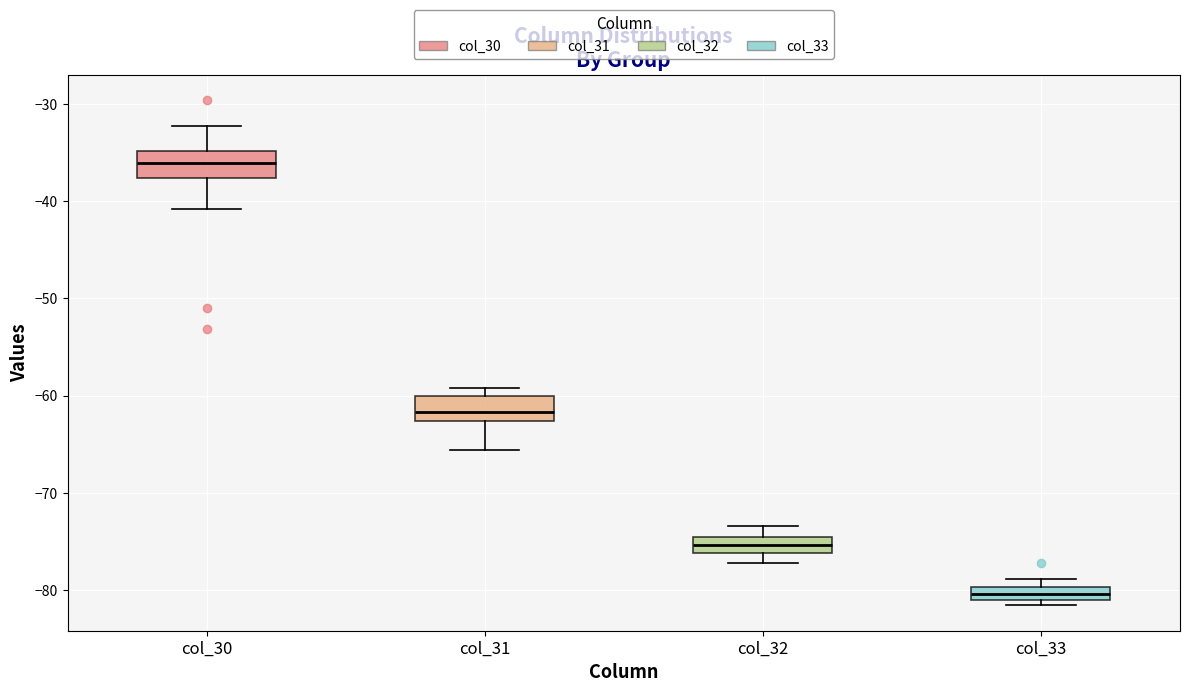

Where is the lower edge of the box for col_33 on the y-axis? The values are not printed on the chart, so give them approximately, as read against the axis.

-81